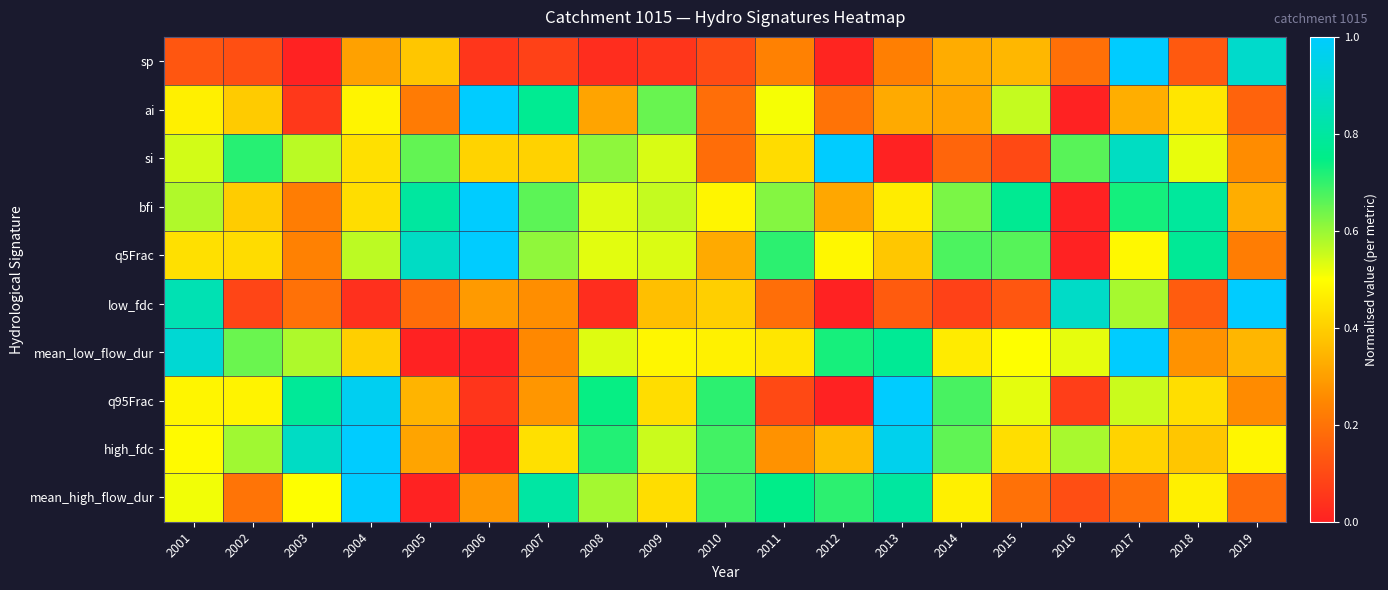

How many series are shown in this chart?

10